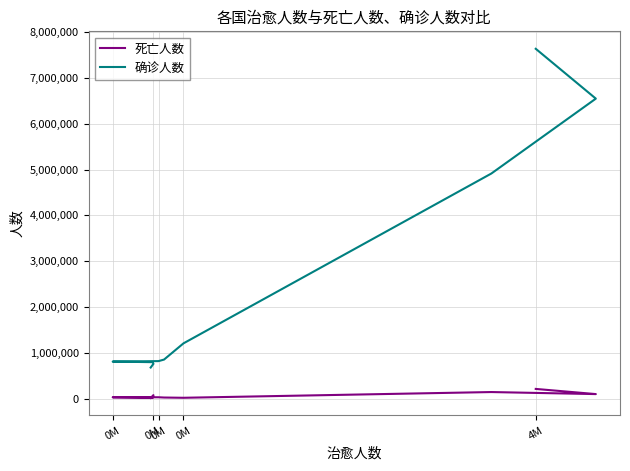

What is the highest value of the 确诊人数 series?

7636912